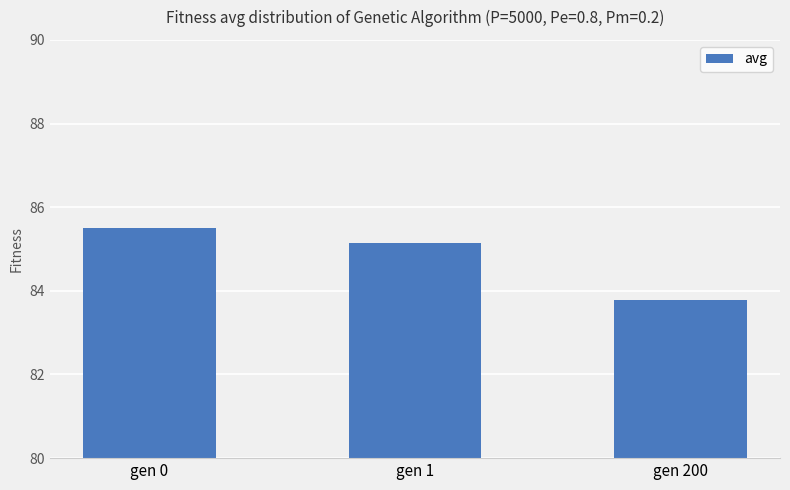

What is the greatest value displayed?

85.5